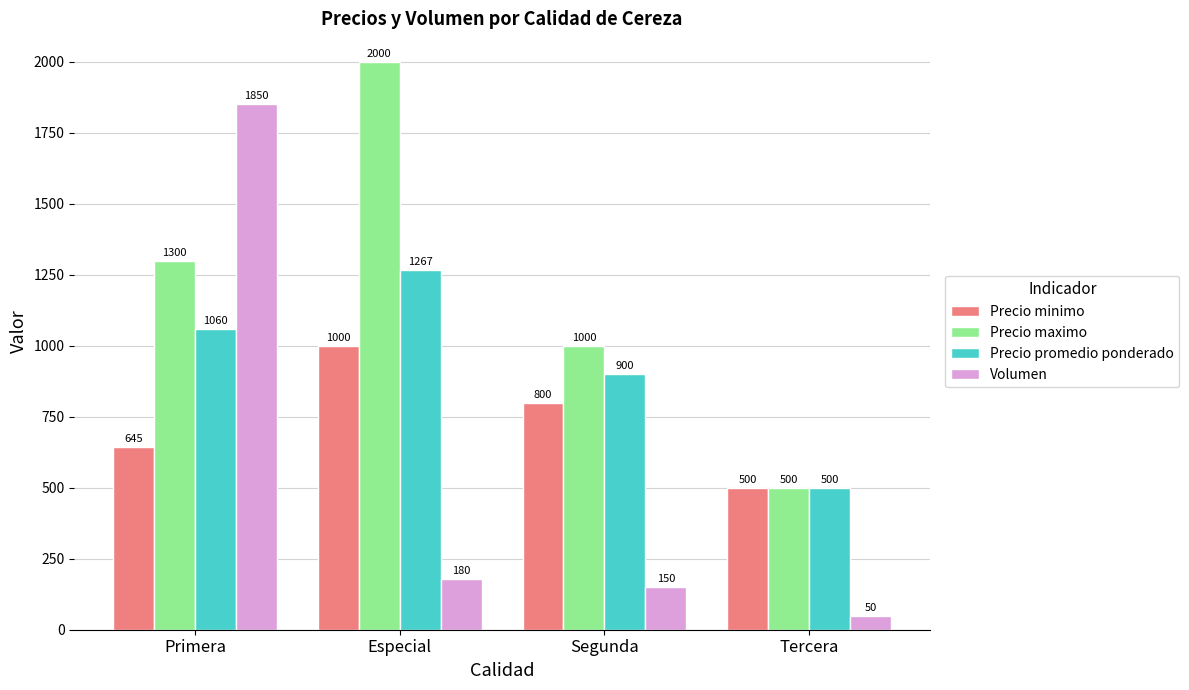

Between Primera and Tercera, which series saw the biggest shift?

Volumen